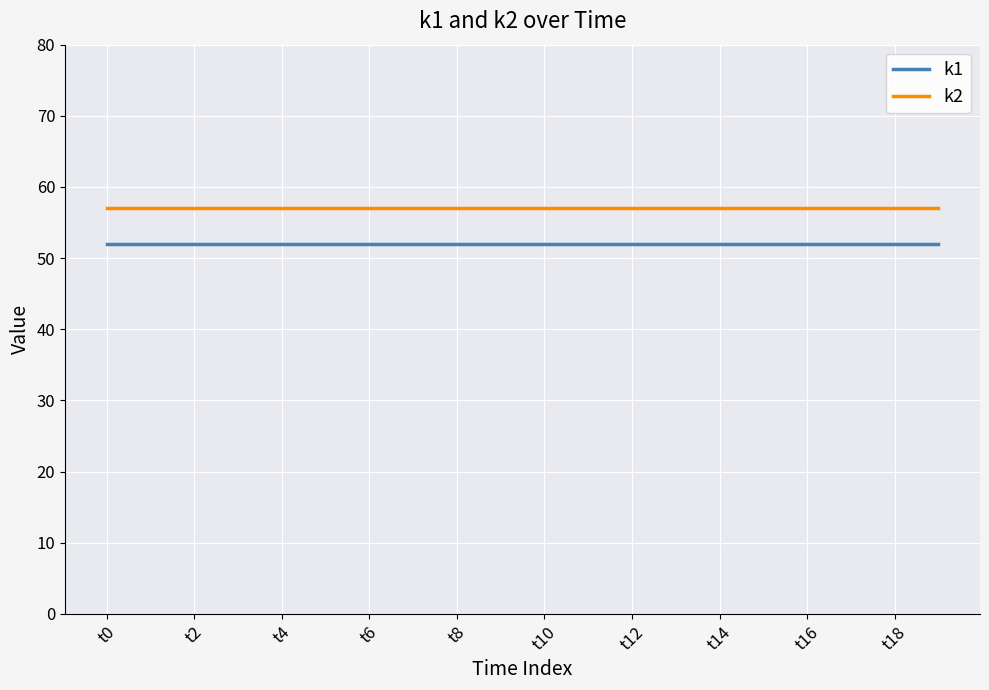

What is the sum of all k1 values?

1040